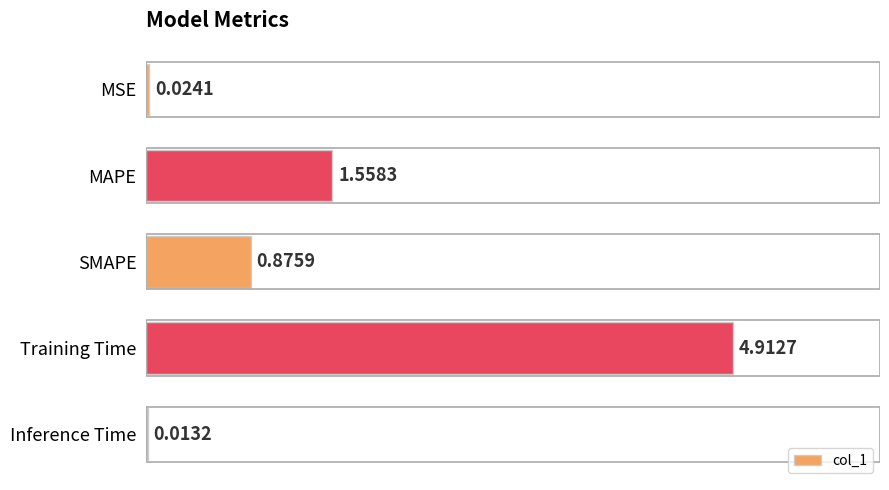

What is the change in value from Training Time to Inference Time?

-4.9